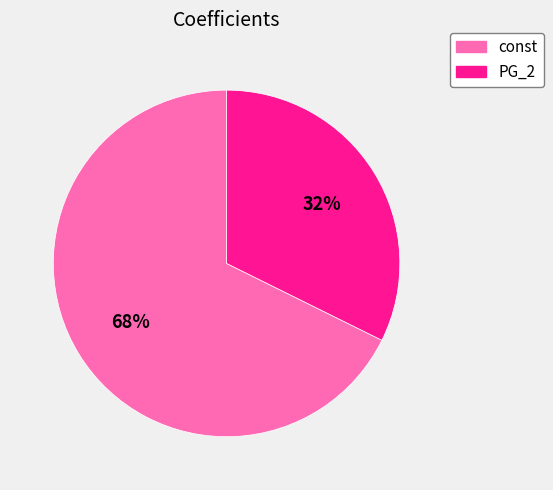

To the nearest percent, what is the average slice percentage?

50%